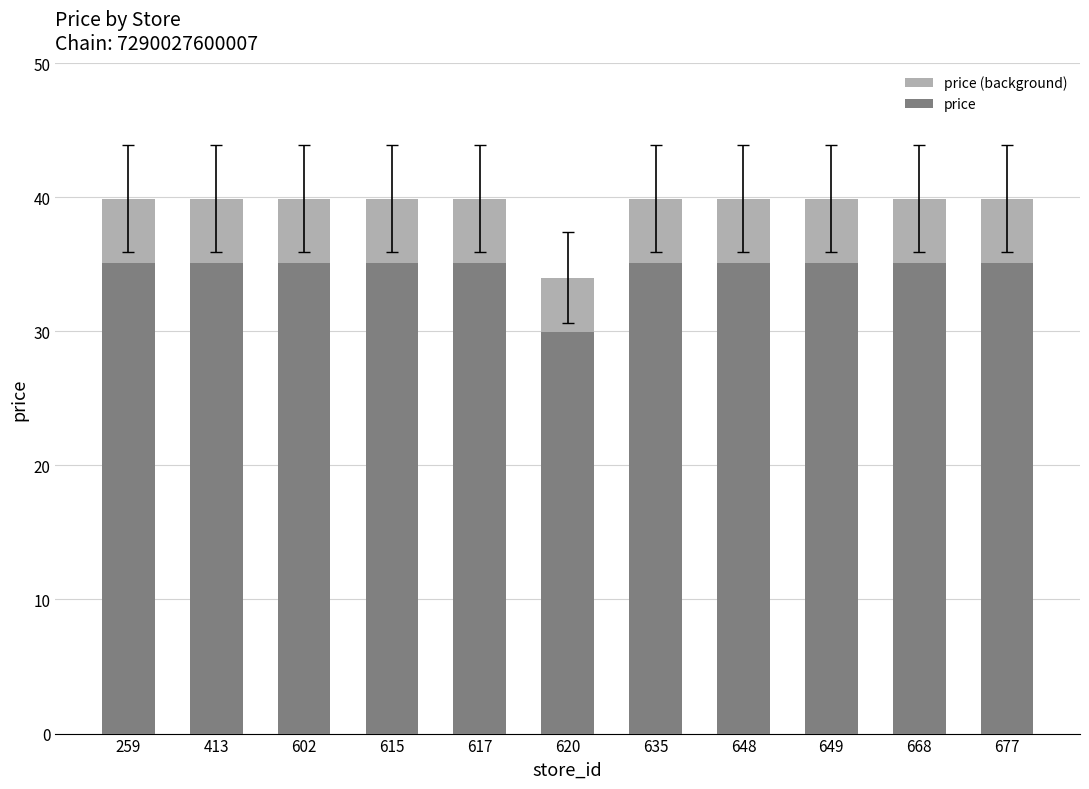

What is the maximum value for price?

35.1